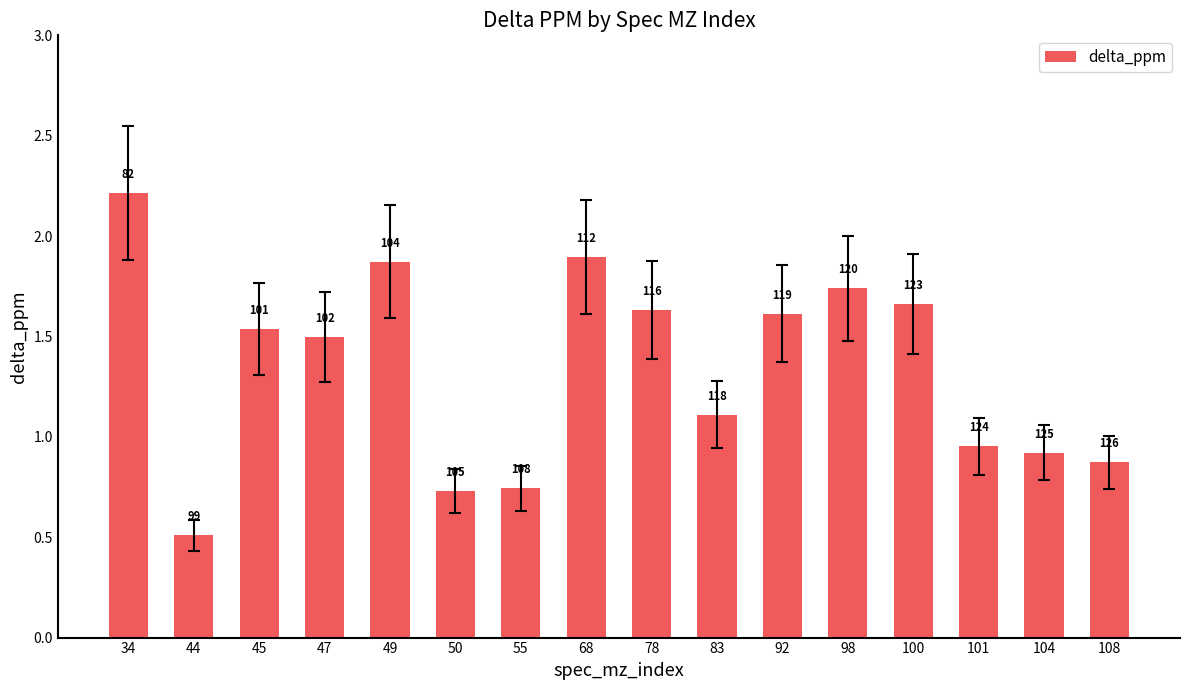

Reading left to right, what are all the values shown in this chart?

34=2.2	44=0.5	45=1.5	47=1.5	49=1.9	50=0.7	55=0.7	68=1.9	78=1.6	83=1.1	92=1.6	98=1.7	100=1.7	101=1.0	104=0.9	108=0.9